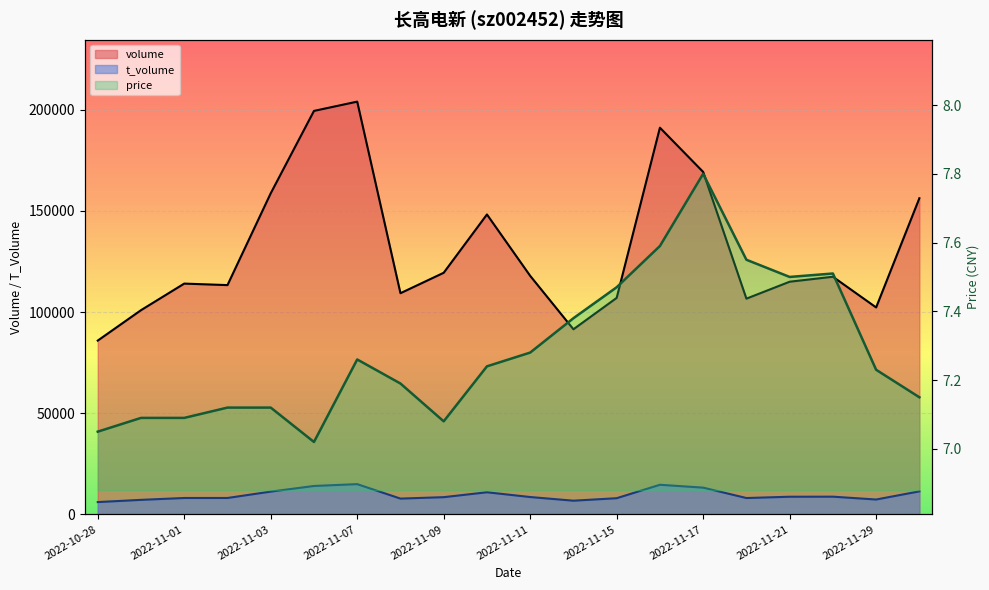

Reading left to right, transcribe all the data shown in this chart.

volume: 85891.0	100919.0	114057.0	113307.0	158698.0	199406.0	203990.0	109311.0	119407.0	148220.0	117884.0	91483.0	106996.0	191110.0	169243.0	106617.0	114984.0	117441.0	102275.0	156240.0
t_volume: 6073.0	7173.0	8095.0	8102.0	11249.0	14042.0	14943.0	7797.0	8505.0	10925.0	8573.0	6759.0	7989.0	14634.0	13218.0	8078.0	8716.0	8748.0	7345.0	11371.0
price: 7.0	7.1	7.1	7.1	7.1	7.0	7.3	7.2	7.1	7.2	7.3	7.4	7.5	7.6	7.8	7.5	7.5	7.5	7.2	7.2